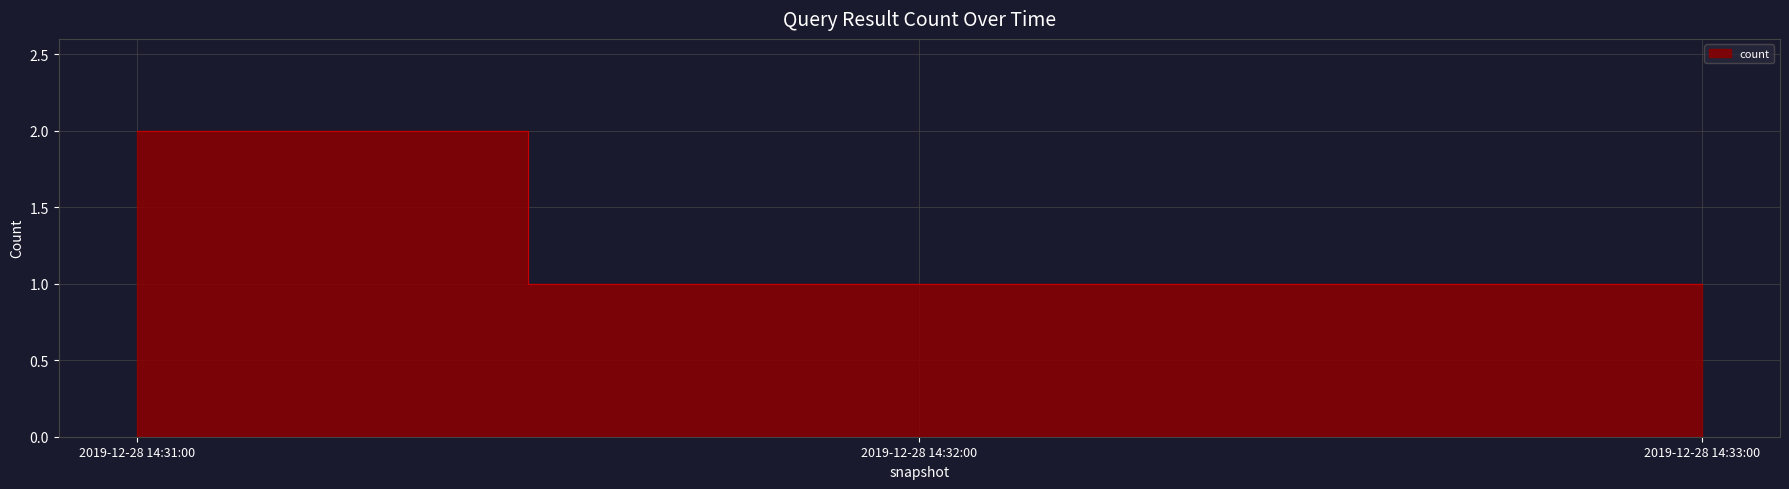

Reading left to right, list all the values displayed in this chart.

2	1	1